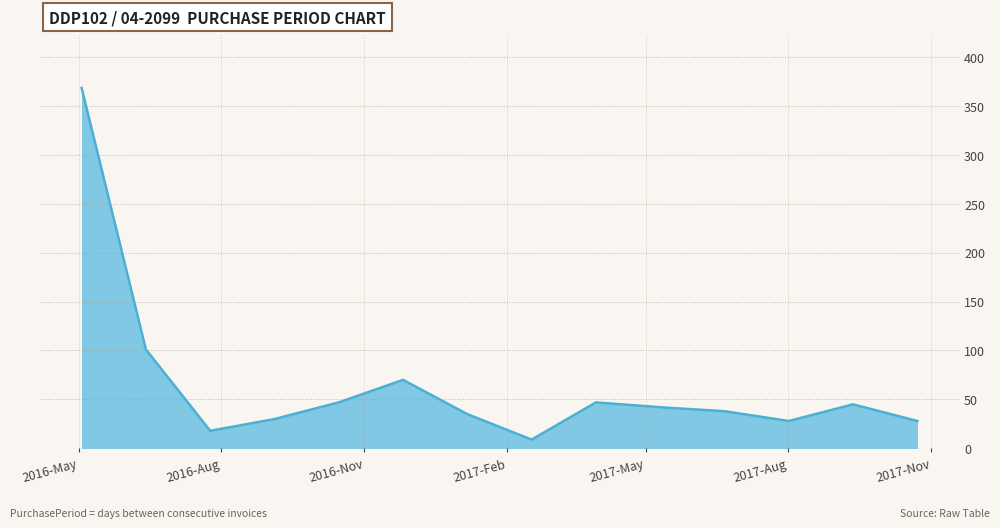

What is the minimum value shown in the chart?

9.0